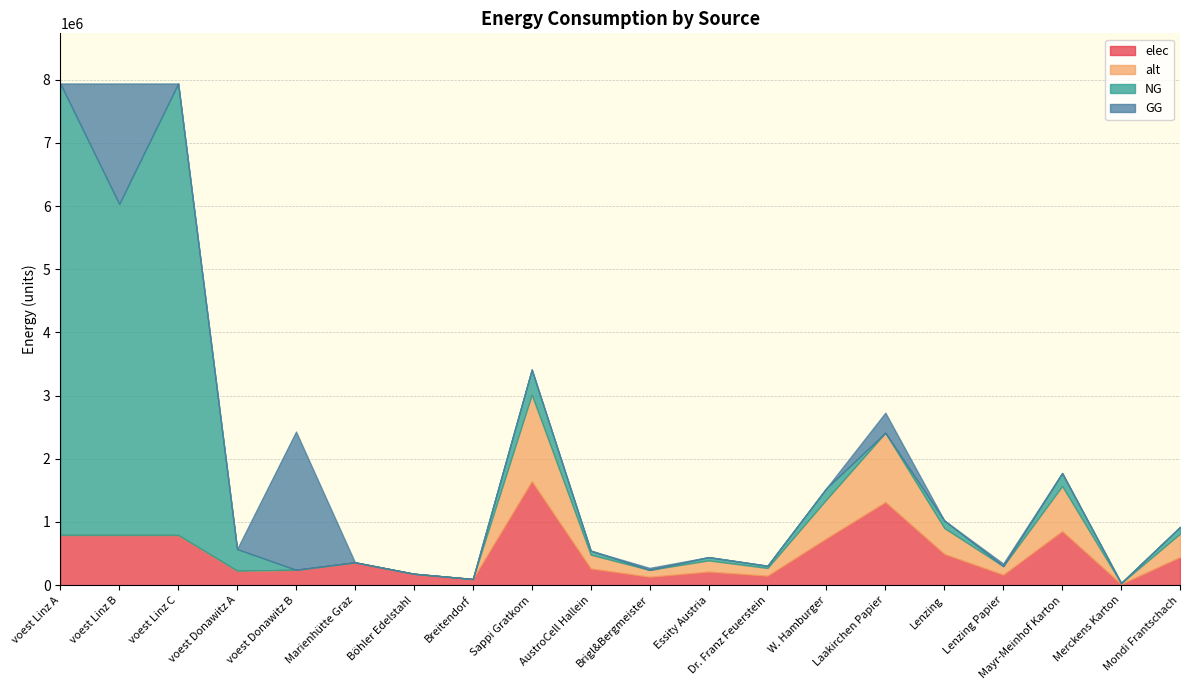

Which series changed the most between voest Linz A and Sappi Gratkorn?

NG